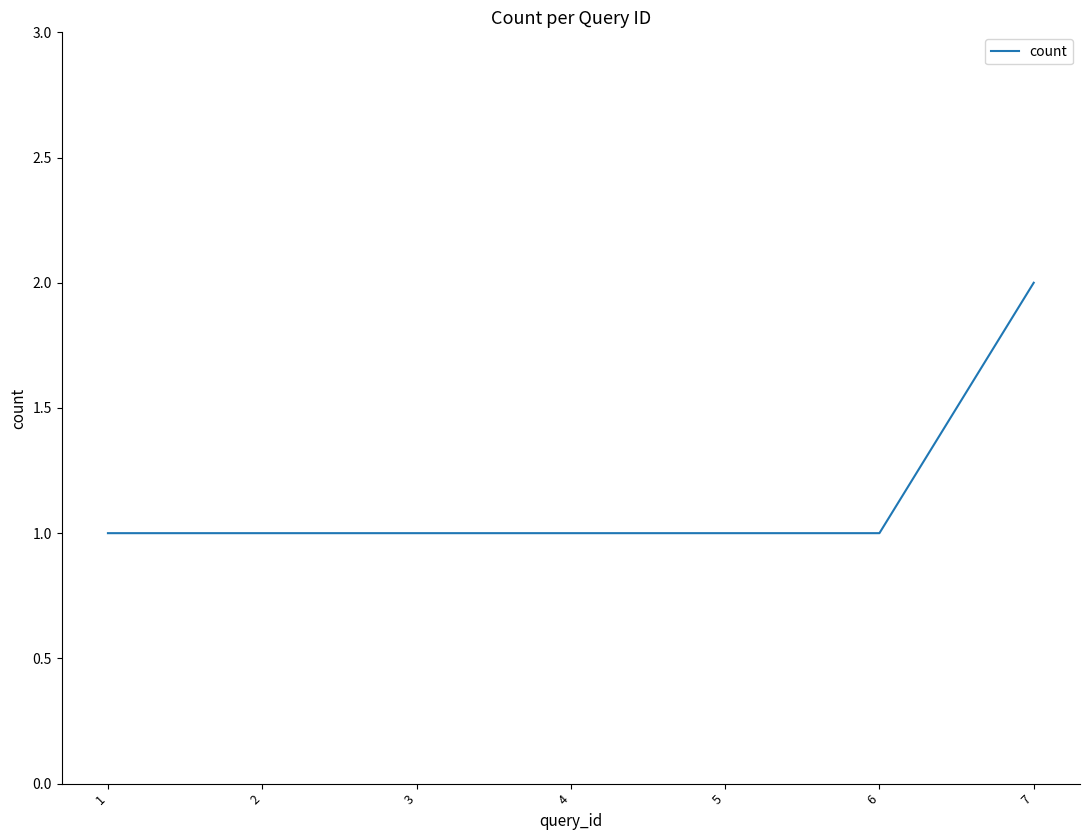

Reading right to left, list all the values displayed in this chart.

7=2	6=1	5=1	4=1	3=1	2=1	1=1